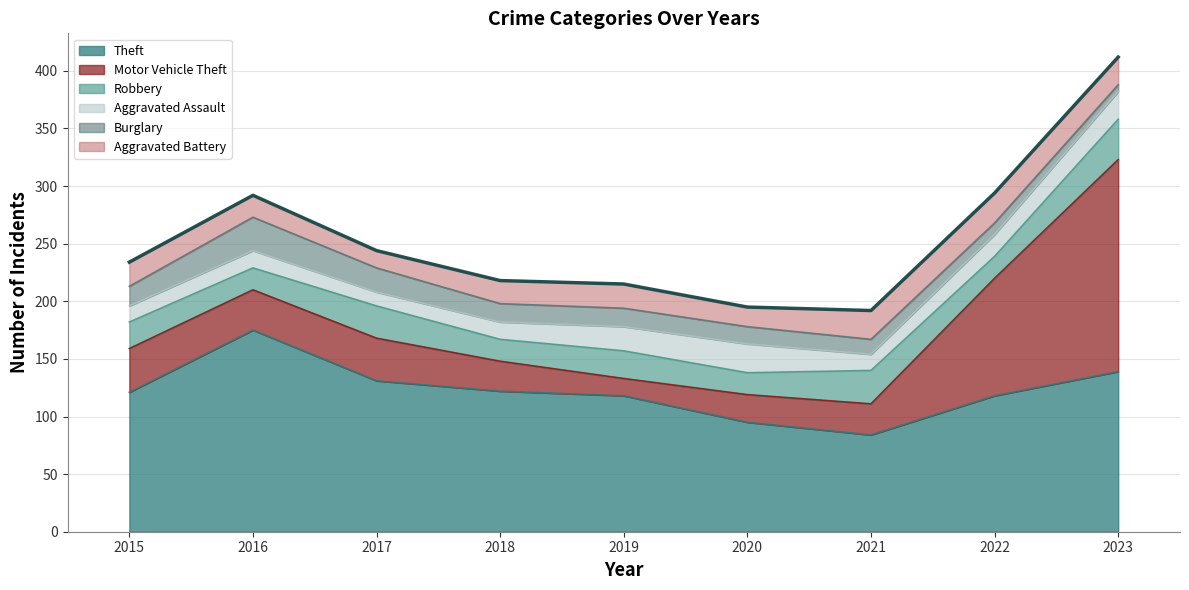

How many values in the Burglary series are below 16?

4